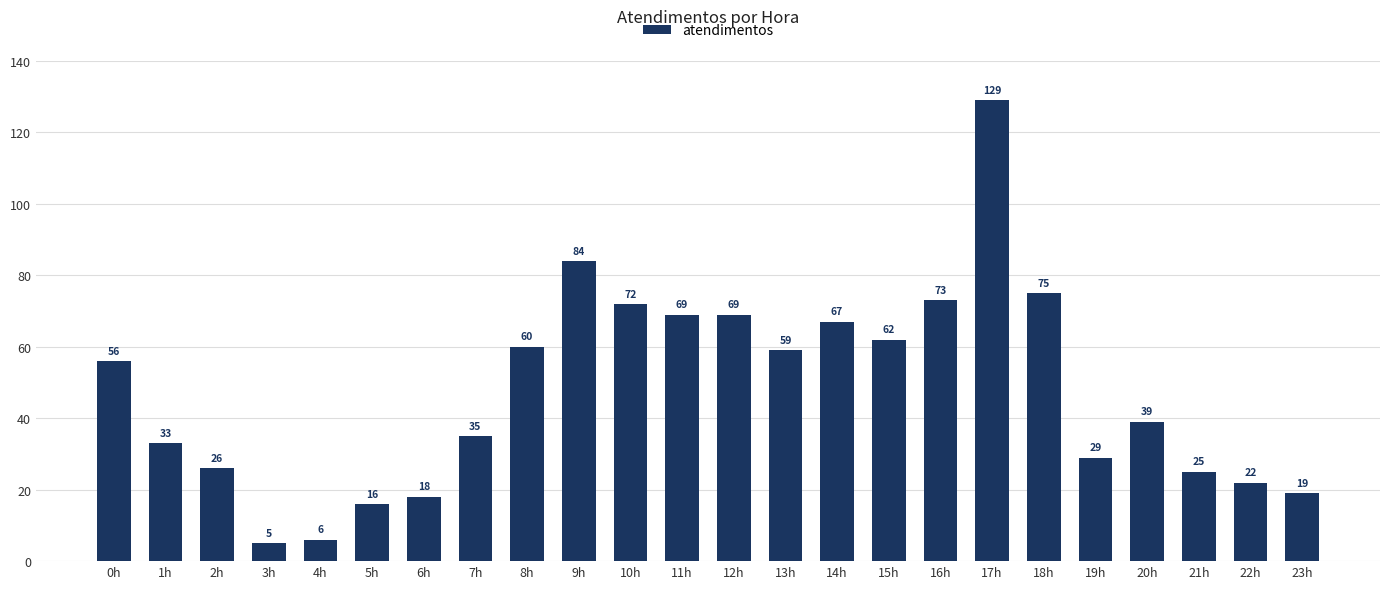

What is the label of the 14th bar from the left?

13h